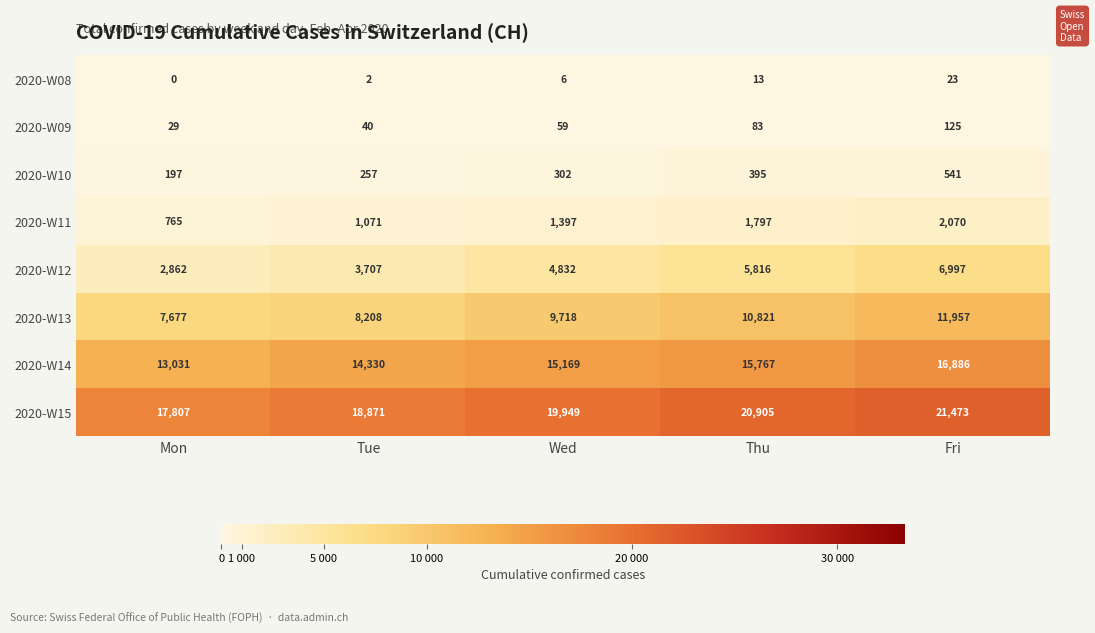

What is the approximate value of 2020-W13 at Thu, to the nearest 100?

10800